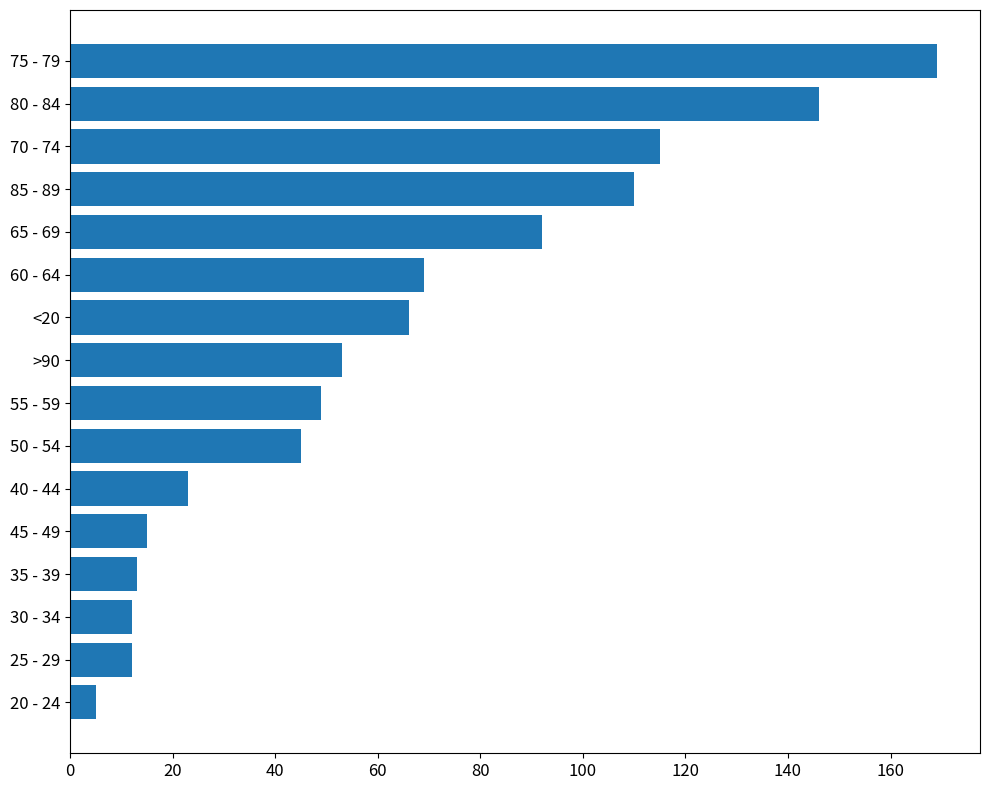

What is the greatest value displayed?

169